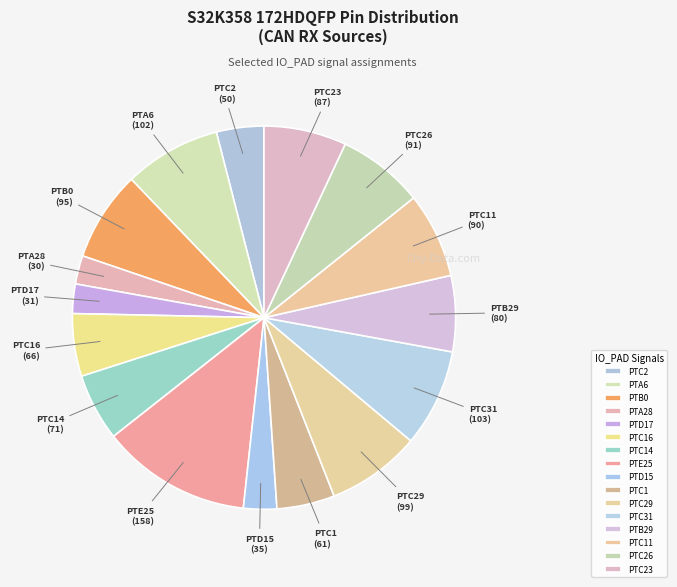

Is PTC14 the majority of the pie?

No